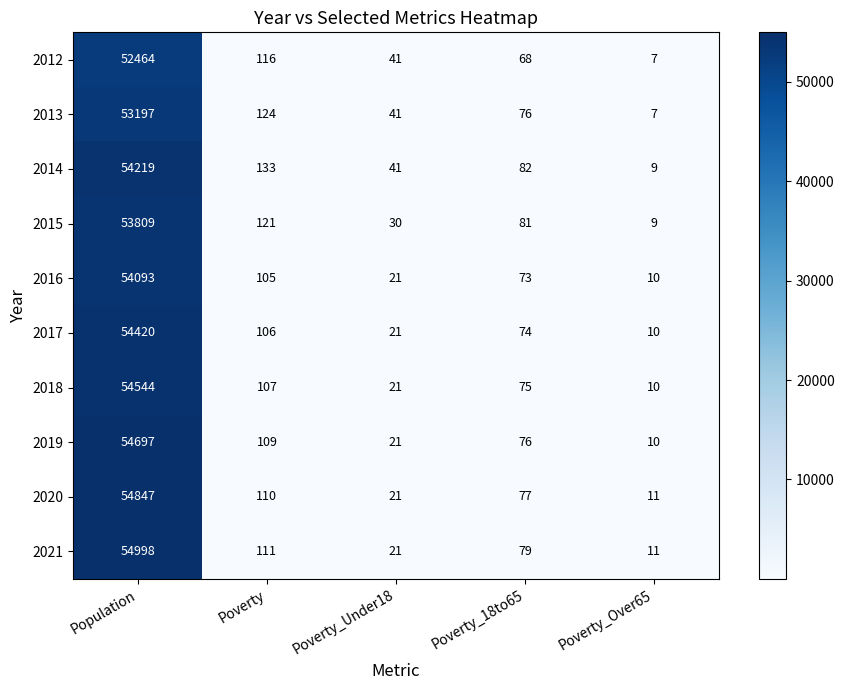

At which category does the chart reach its minimum across all series?

Poverty_Over65